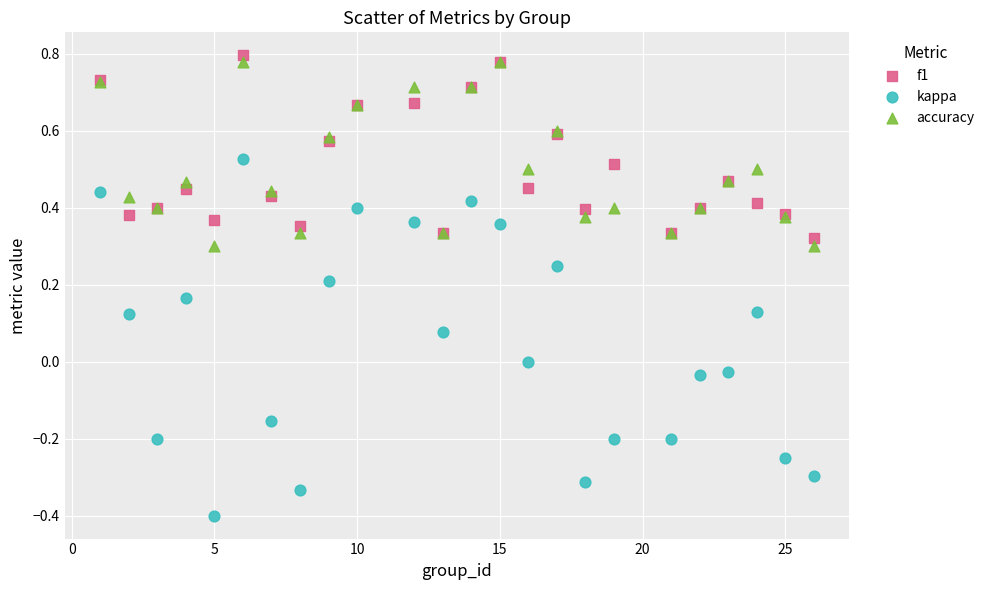

Which series has the largest Y range (max minus min)?

kappa